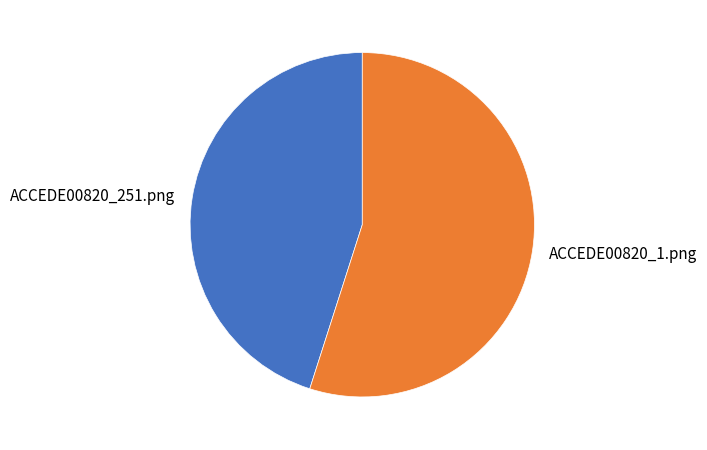

True or false: ACCEDE00820_1.png accounts for 55% of the total.

True